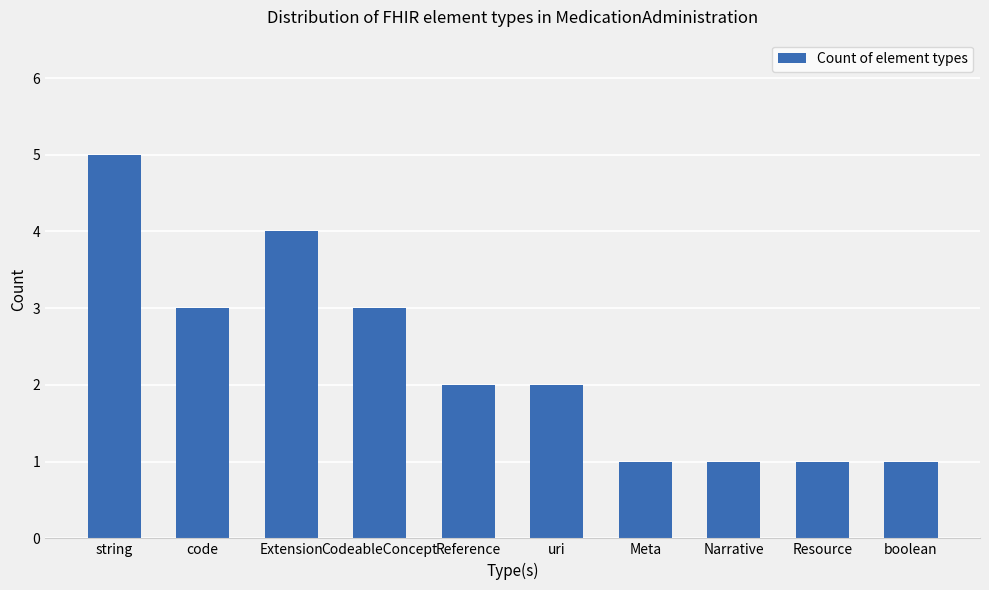

What is the sum of all values?

23